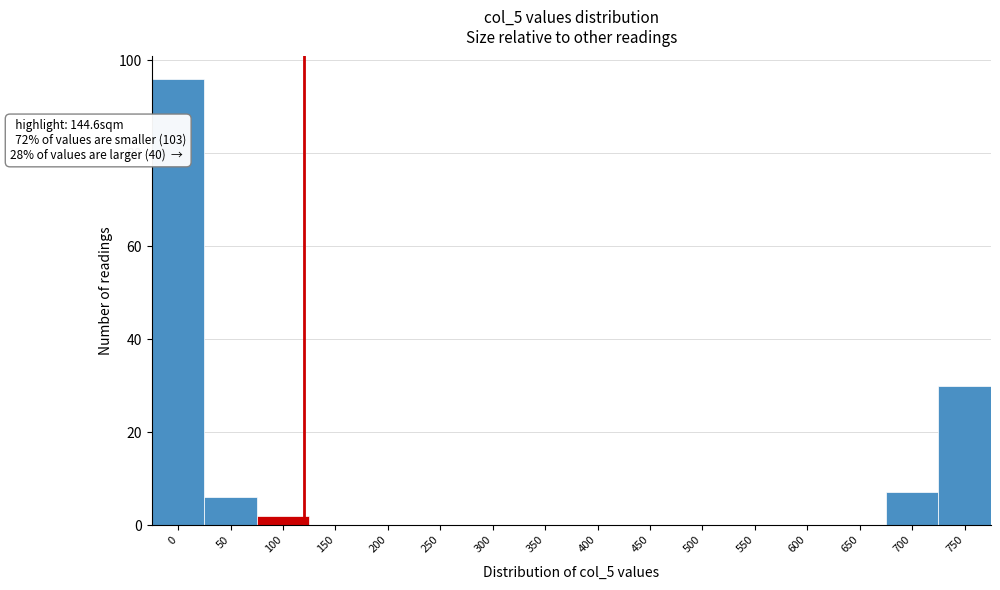

Reading left to right, extract all data points from this chart.

0=96	50=6	100=2	150=0	200=0	250=0	300=0	350=0	400=0	450=0	500=0	550=0	600=0	650=0	700=7	750=30